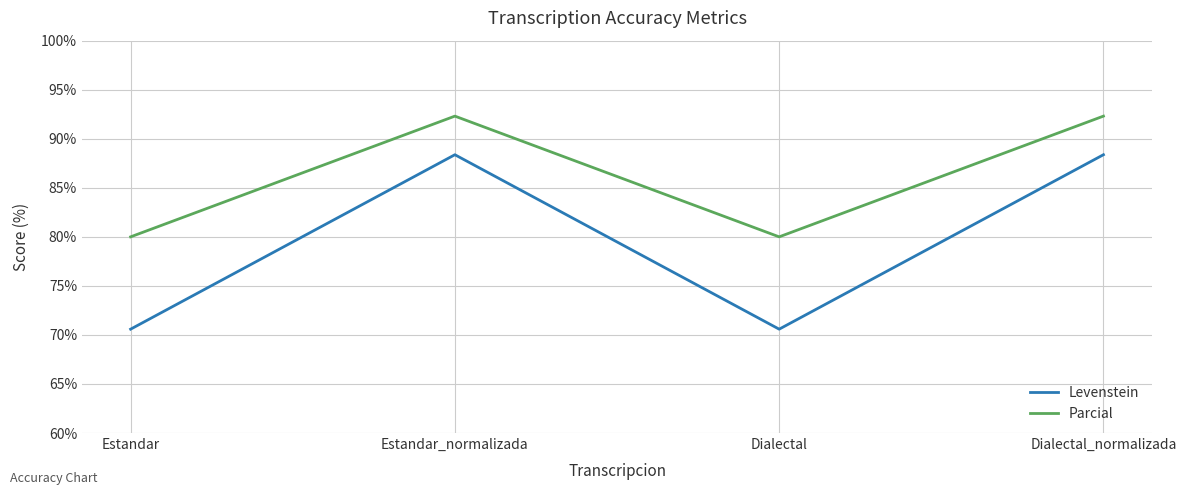

At Estandar_normalizada, list the series in order from largest to smallest.

Parcial, Levenstein